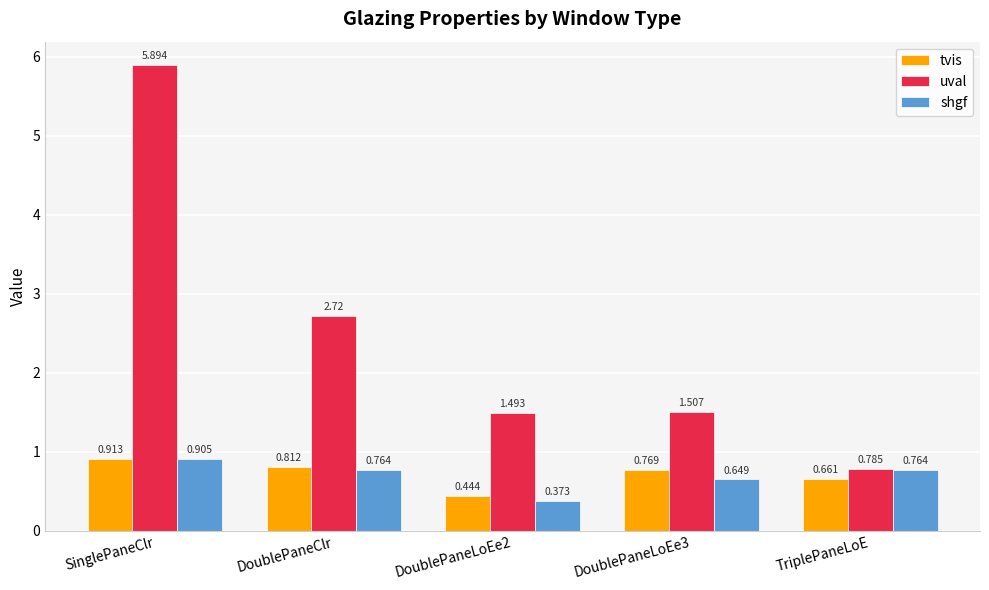

At which label does tvis reach its peak?

SinglePaneClr